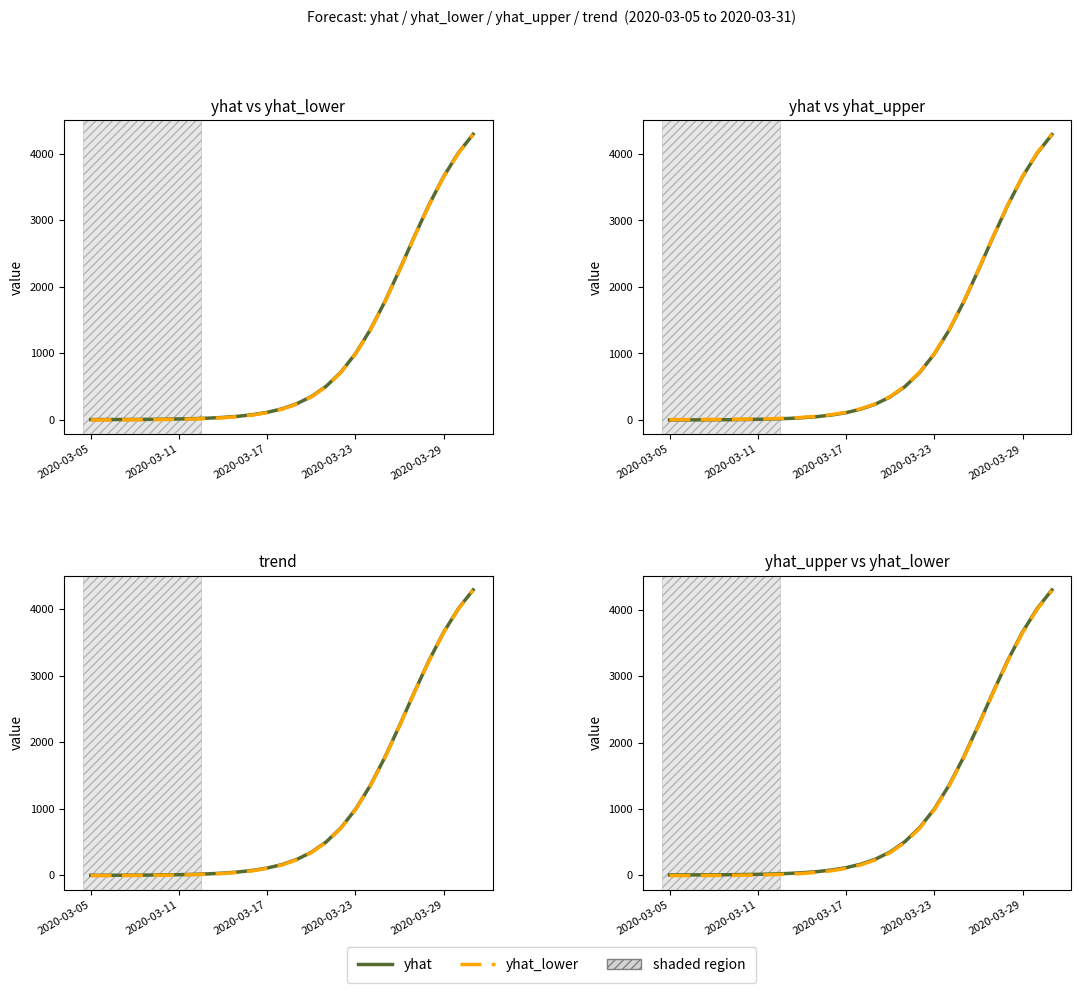

The value of yhat_lower at 2020-03-17 is 104.9. True or false?

True